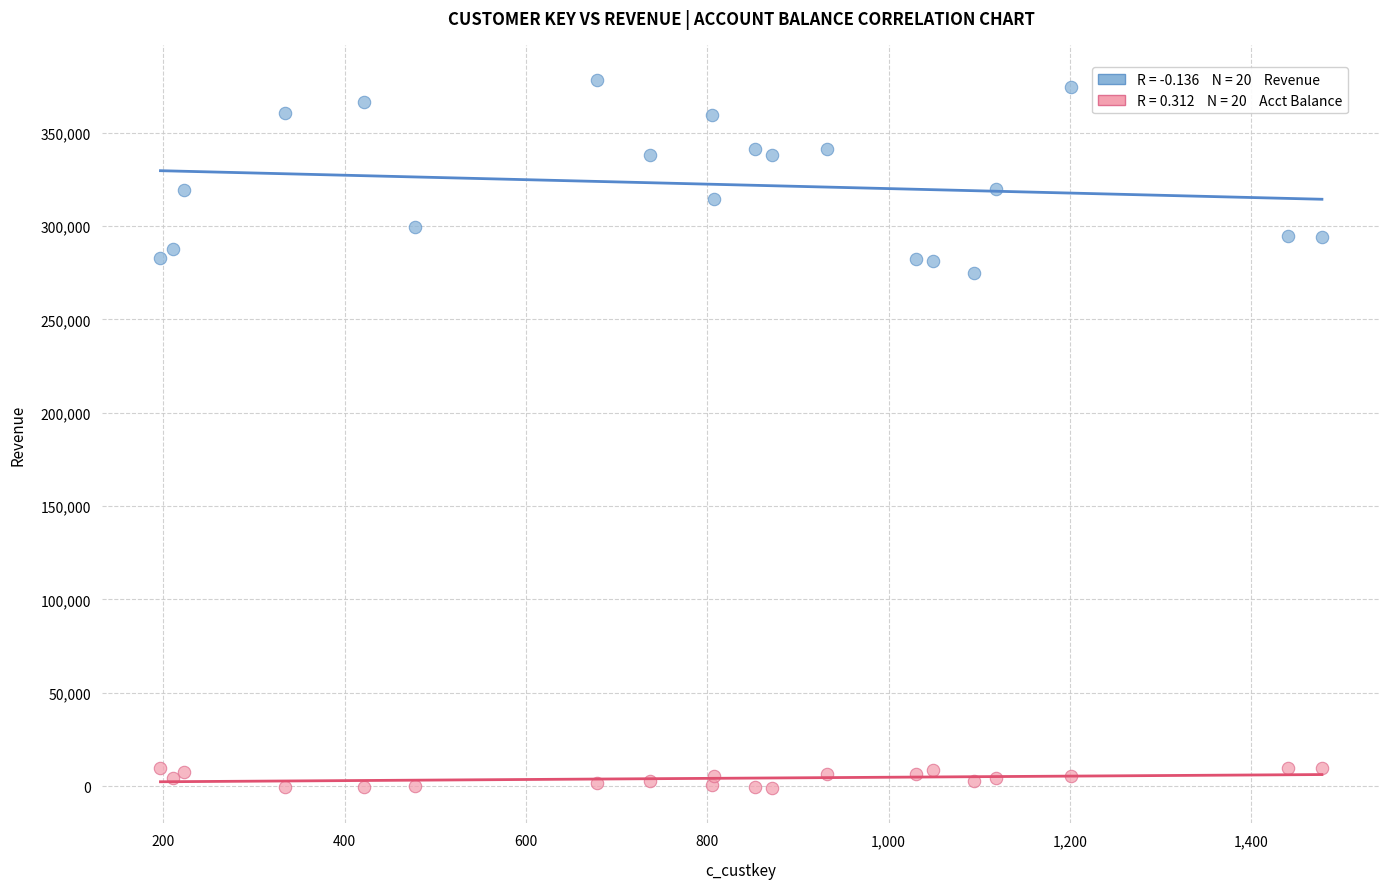

Across all series, what Y value is closest to 188676?

274877.4